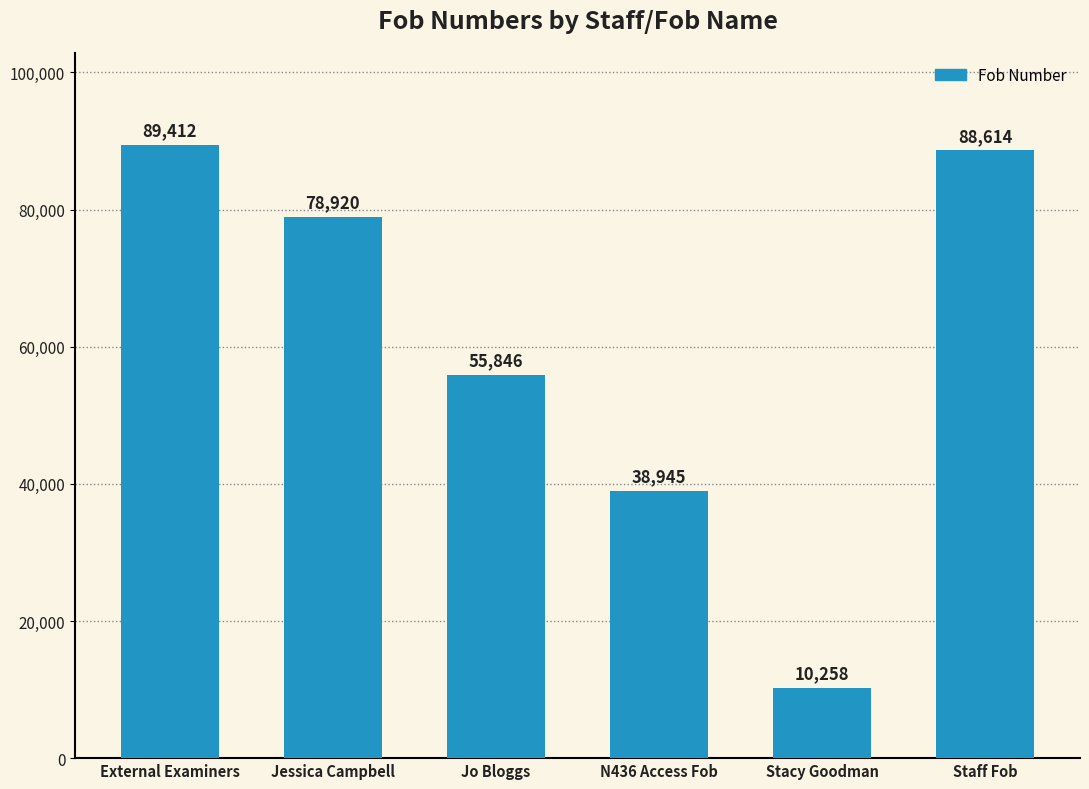

Between External Examiners and Stacy Goodman, which is larger?

External Examiners